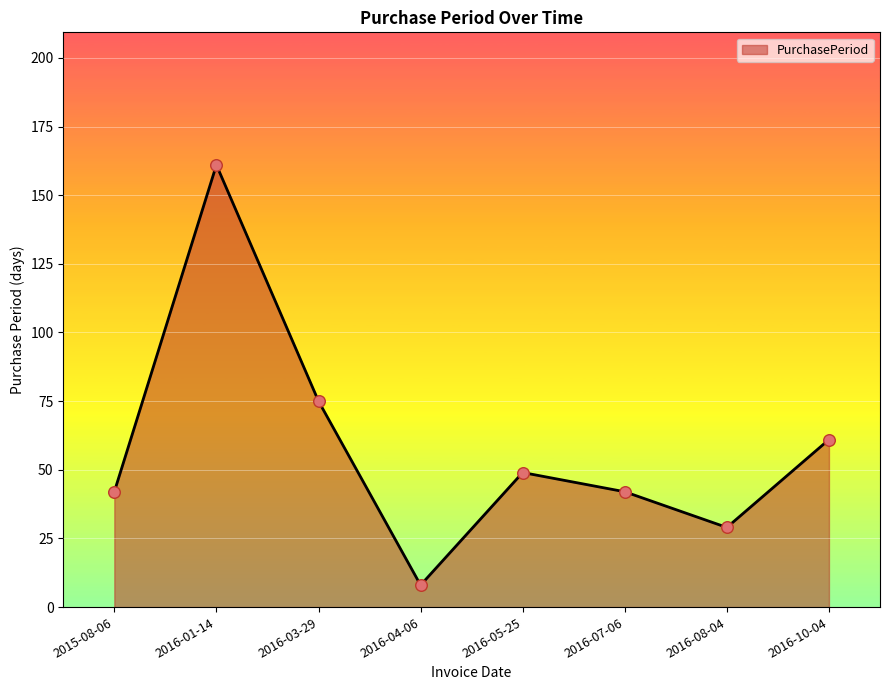

What is the change in value from 2015-08-06 to 2016-03-29?

+33